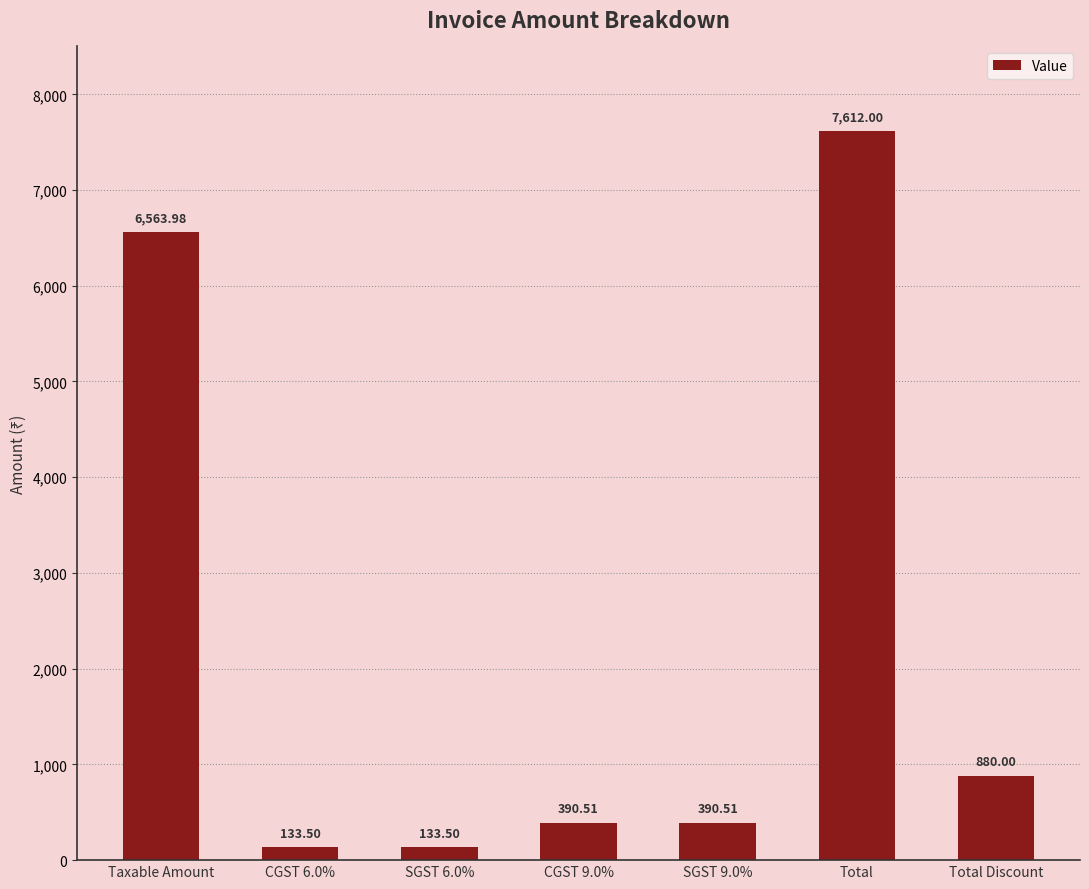

What is the value of the 2nd bar from the left?

133.5